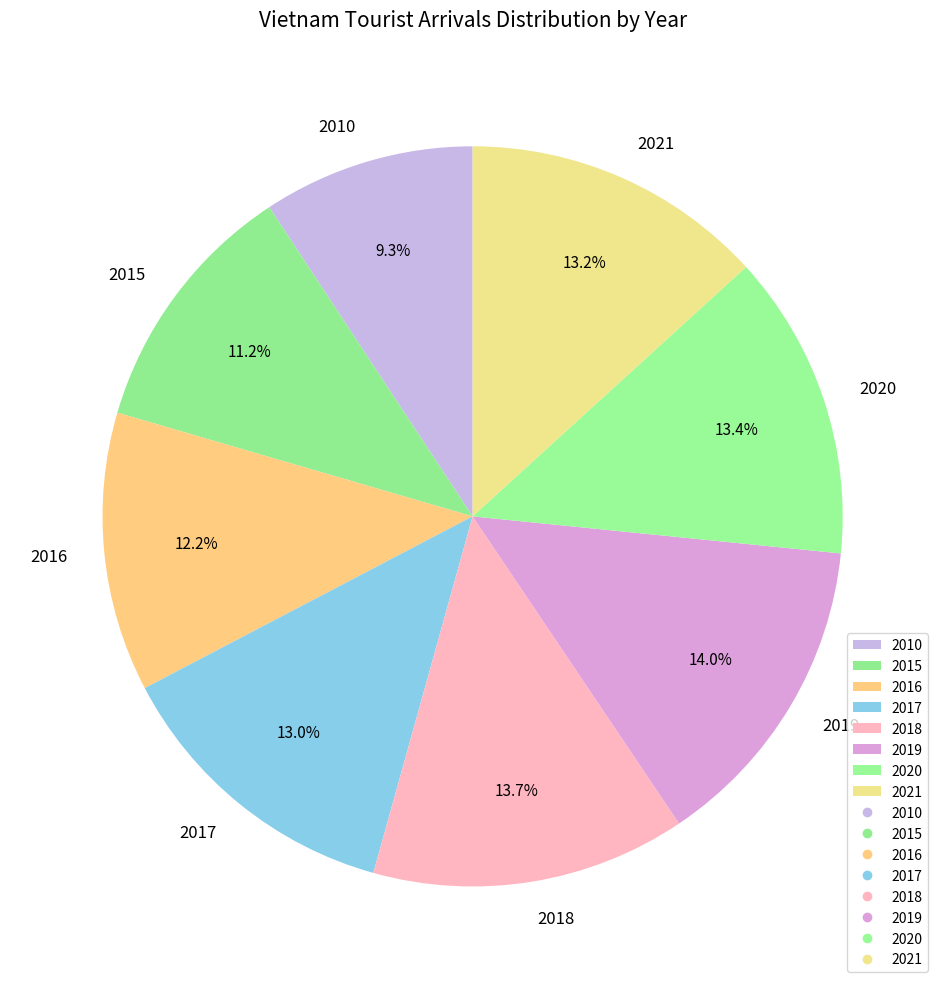

Count the number of slices in the pie.

8